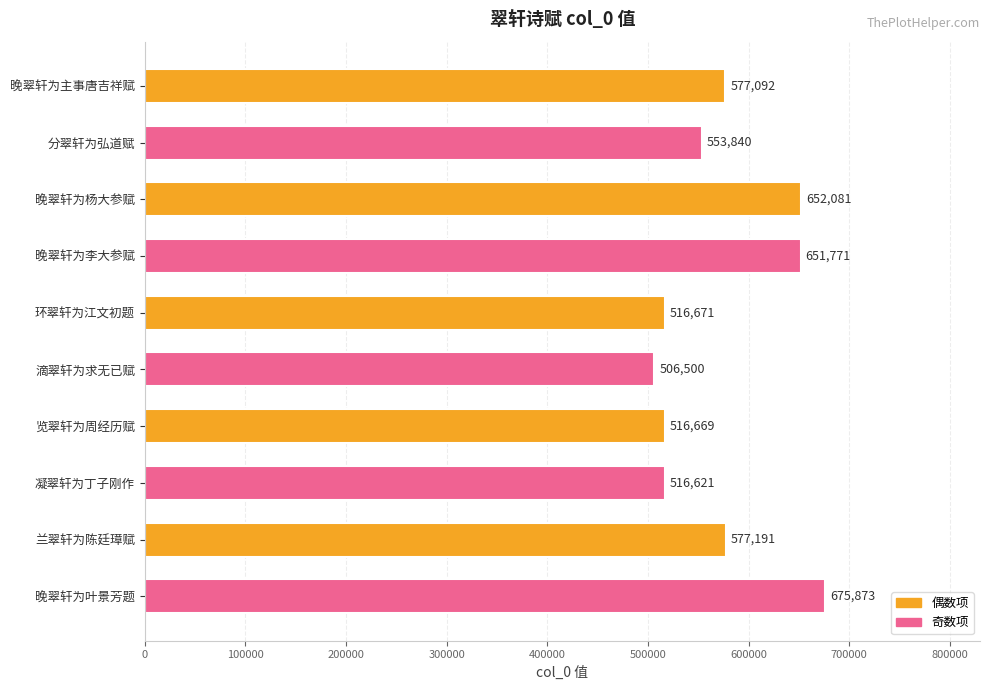

The chart shows a value of 292190 at 滴翠轩为求无已赋. True or false?

False